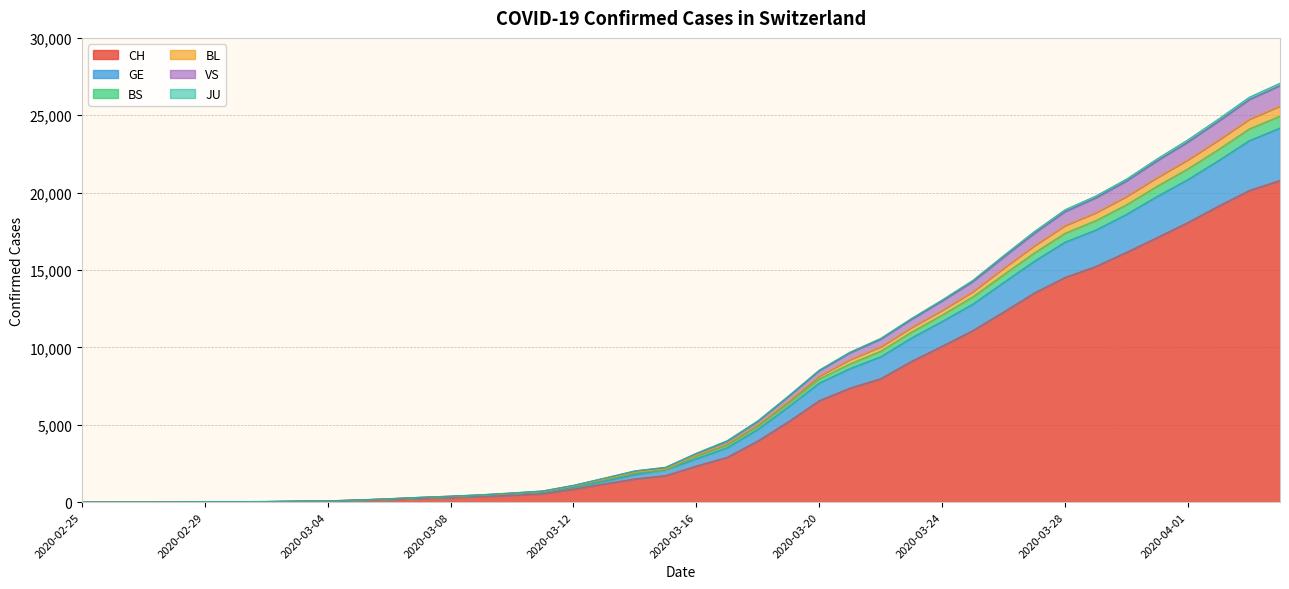

The VS series shows 2005 at 2020-03-14. True or false?

True